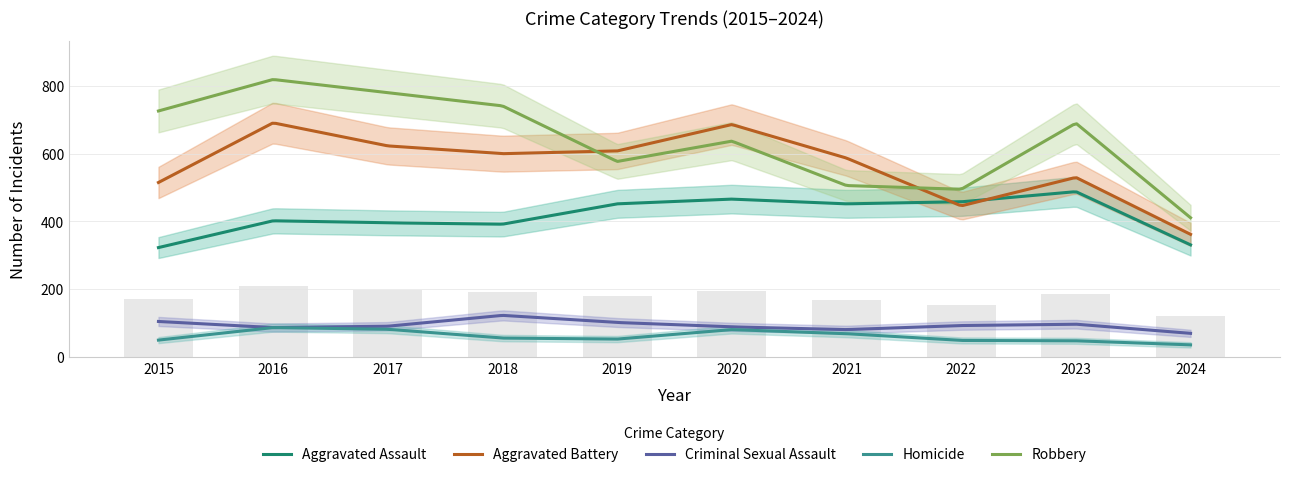

How many values in the Aggravated Assault series are below 452?

5